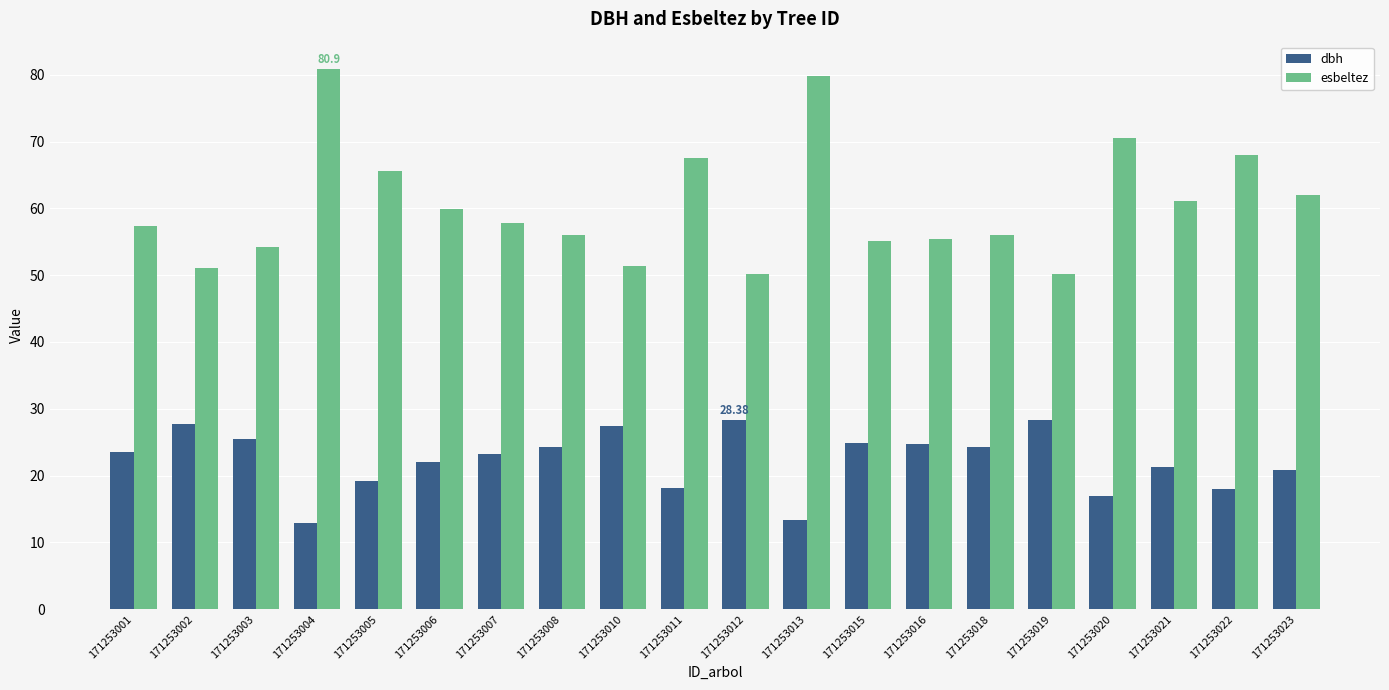

Between 171253012 and 171253020, which series saw the biggest shift?

esbeltez